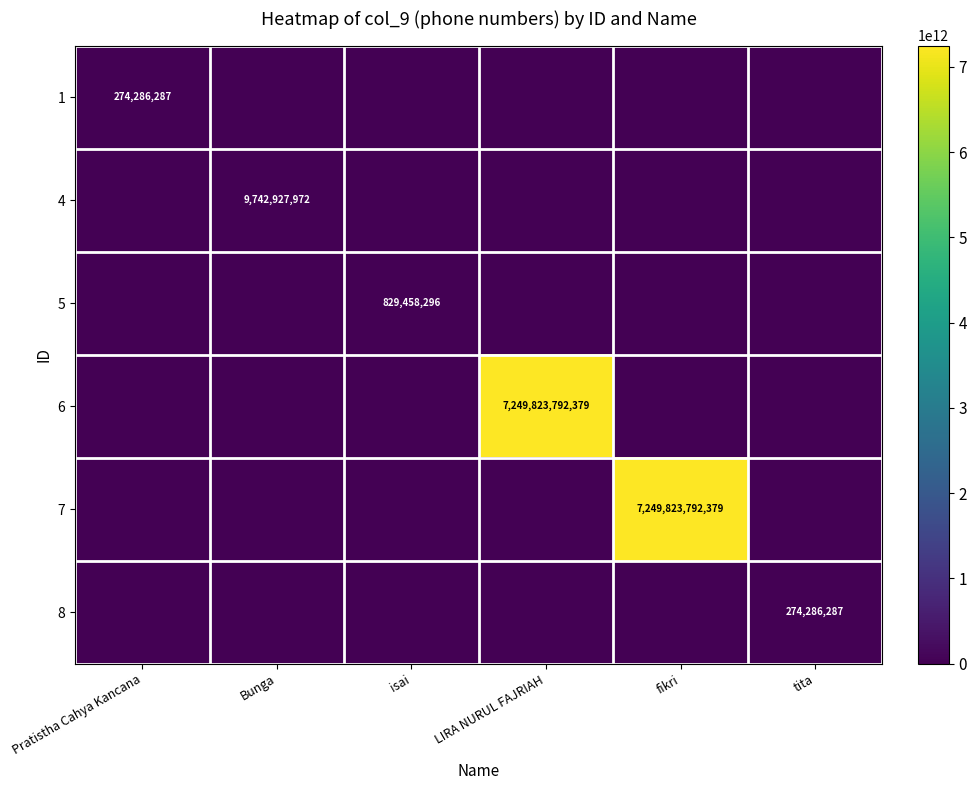

The 6 series shows 0 at isai. True or false?

True